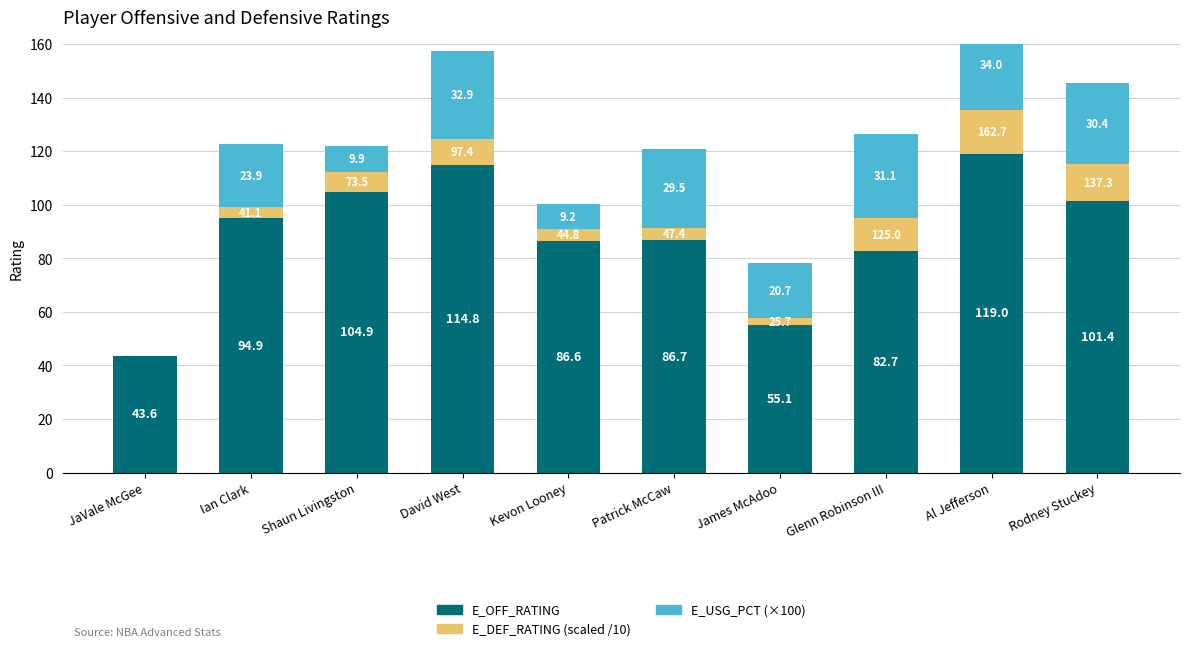

What is the greatest value displayed?

119.0